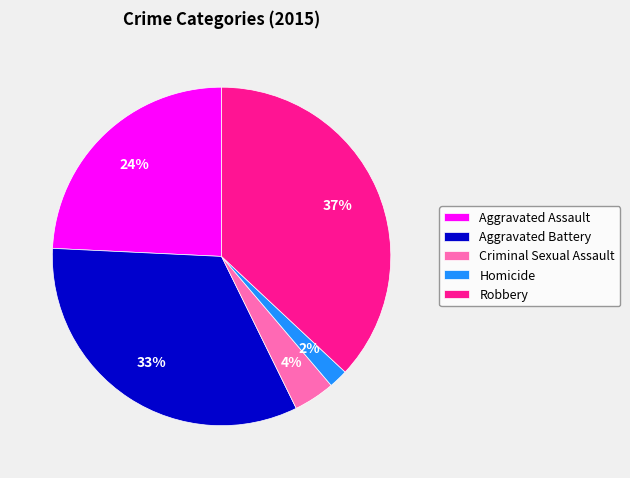

To the nearest percent, what is the average slice percentage?

20%